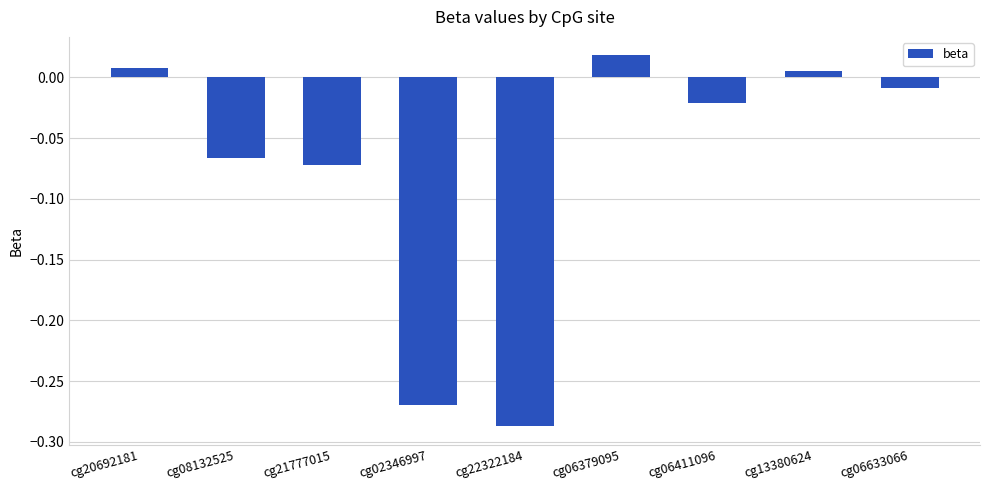

Count the number of data series in this chart.

1